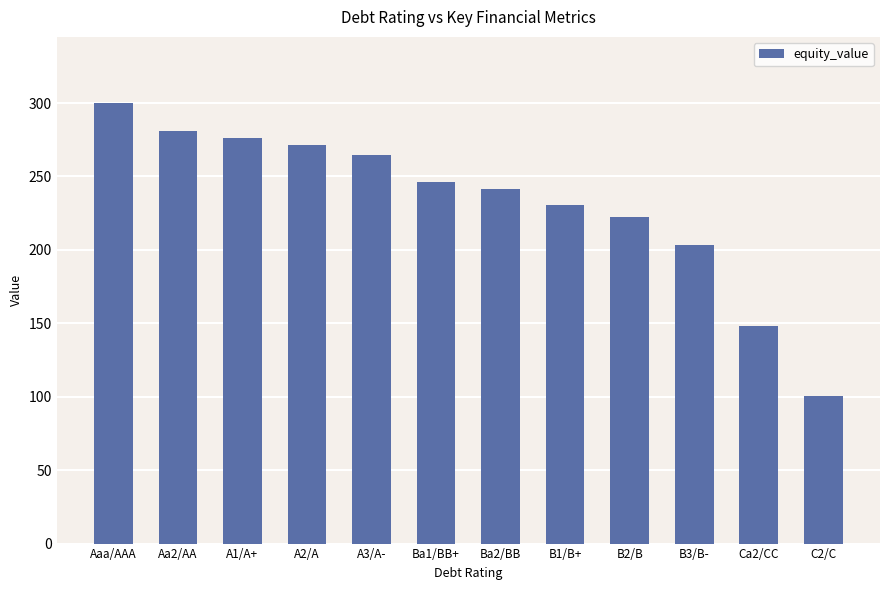

Reading right to left, list all the values displayed in this chart.

C2/C=100.4	Ca2/CC=148.4	B3/B-=203.2	B2/B=222.5	B1/B+=230.8	Ba2/BB=241.3	Ba1/BB+=246.3	A3/A-=264.4	A2/A=271.4	A1/A+=276.1	Aa2/AA=280.9	Aaa/AAA=300.0